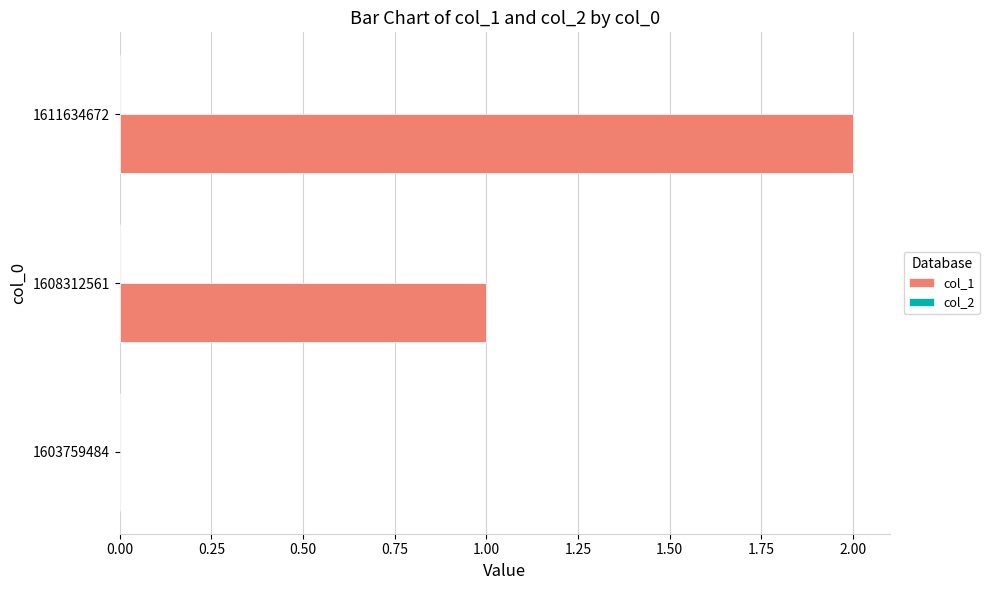

Is it true that the value at 1608312561 is 0?

False